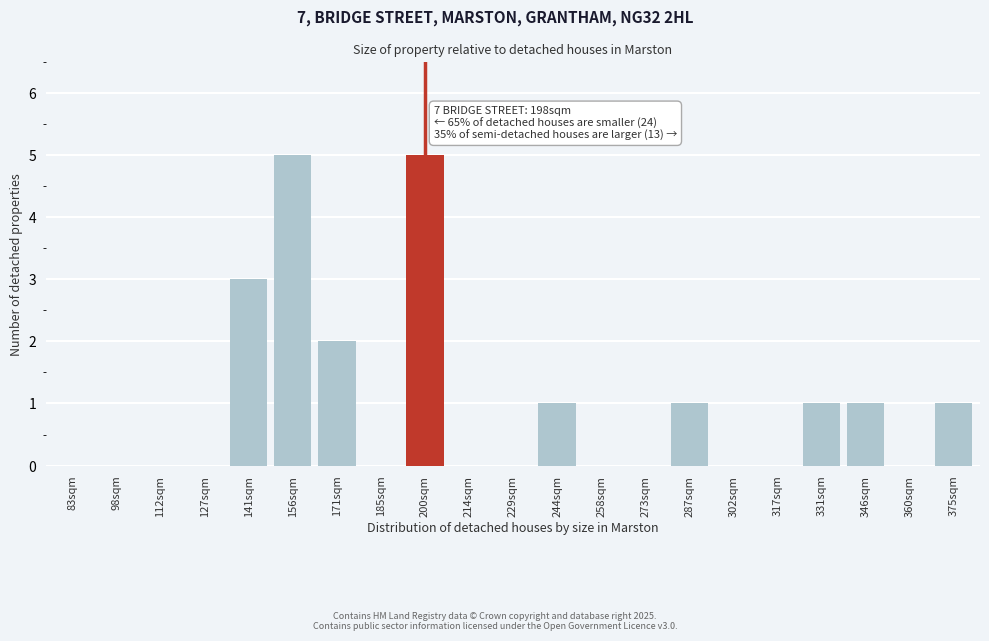

Reading right to left, extract all data points from this chart.

375sqm=1	360sqm=0	346sqm=1	331sqm=1	317sqm=0	302sqm=0	287sqm=1	273sqm=0	258sqm=0	244sqm=1	229sqm=0	214sqm=0	200sqm=5	185sqm=0	171sqm=2	156sqm=5	141sqm=3	127sqm=0	112sqm=0	98sqm=0	83sqm=0